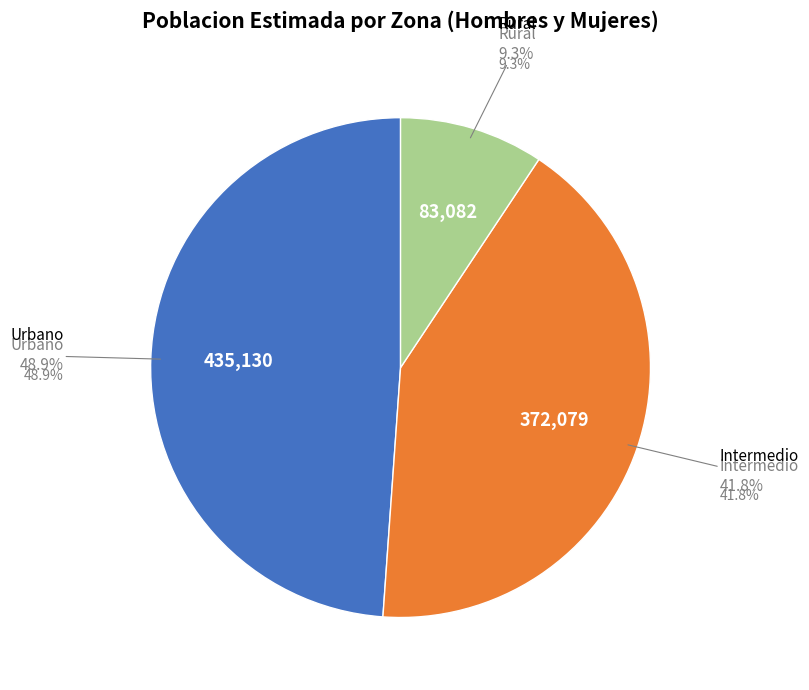

Is there any slice that represents more than half of the pie?

No